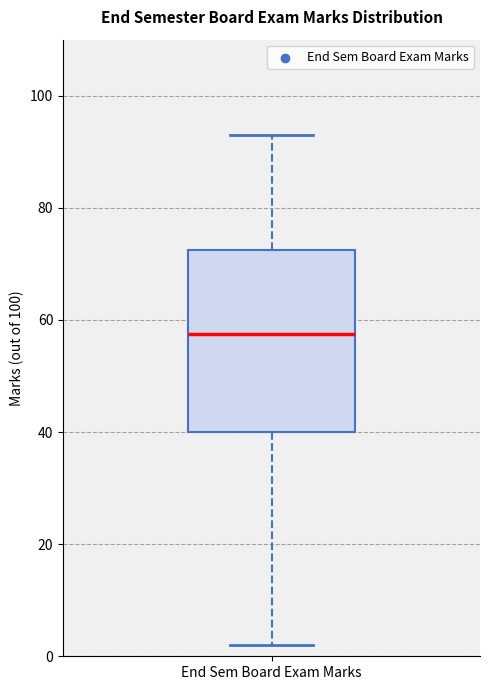

Transcribe this box plot: give where the median line is, the range the box spans, and where the two whiskers end, as read against the y-axis. The values are not printed on the chart, so give them approximately, as read against the axis.

median 58, box 40 to 72, whiskers 2 to 94